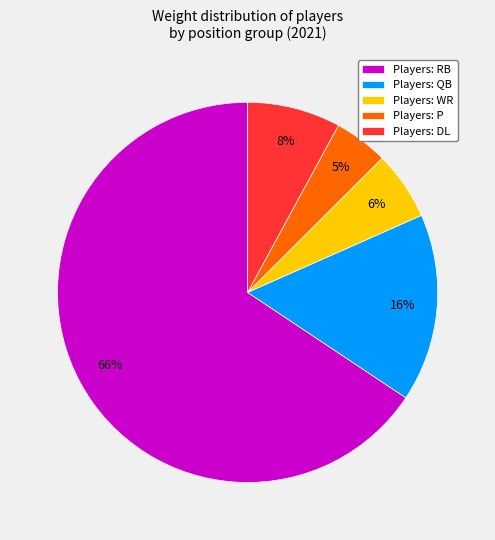

Is there a majority slice in this chart?

Yes